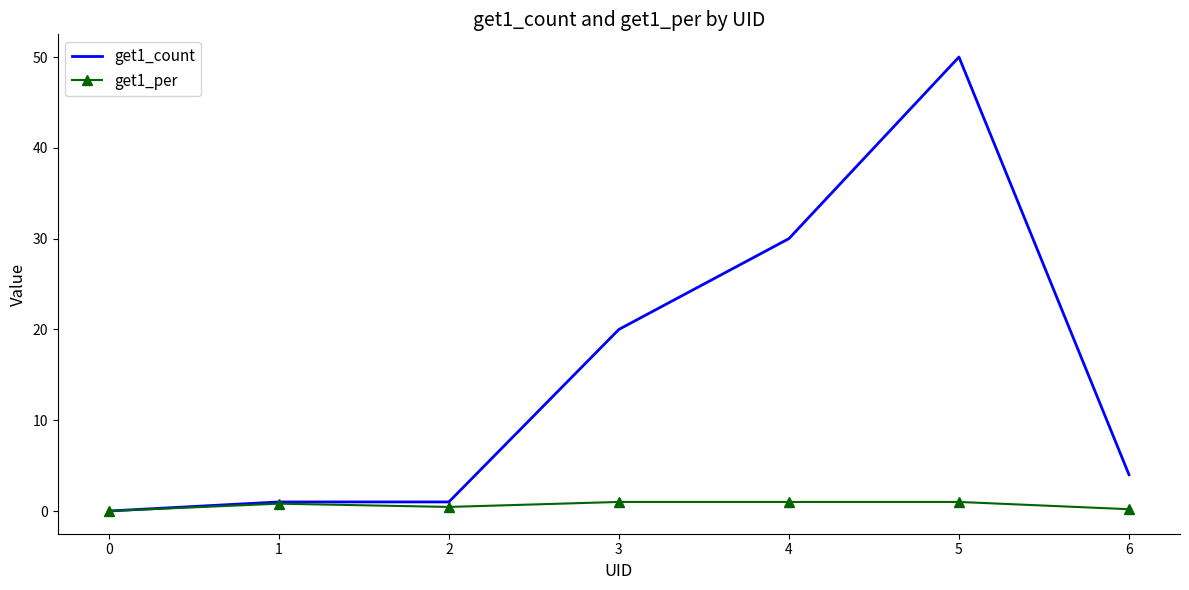

Which series has the largest range (max minus min)?

get1_count